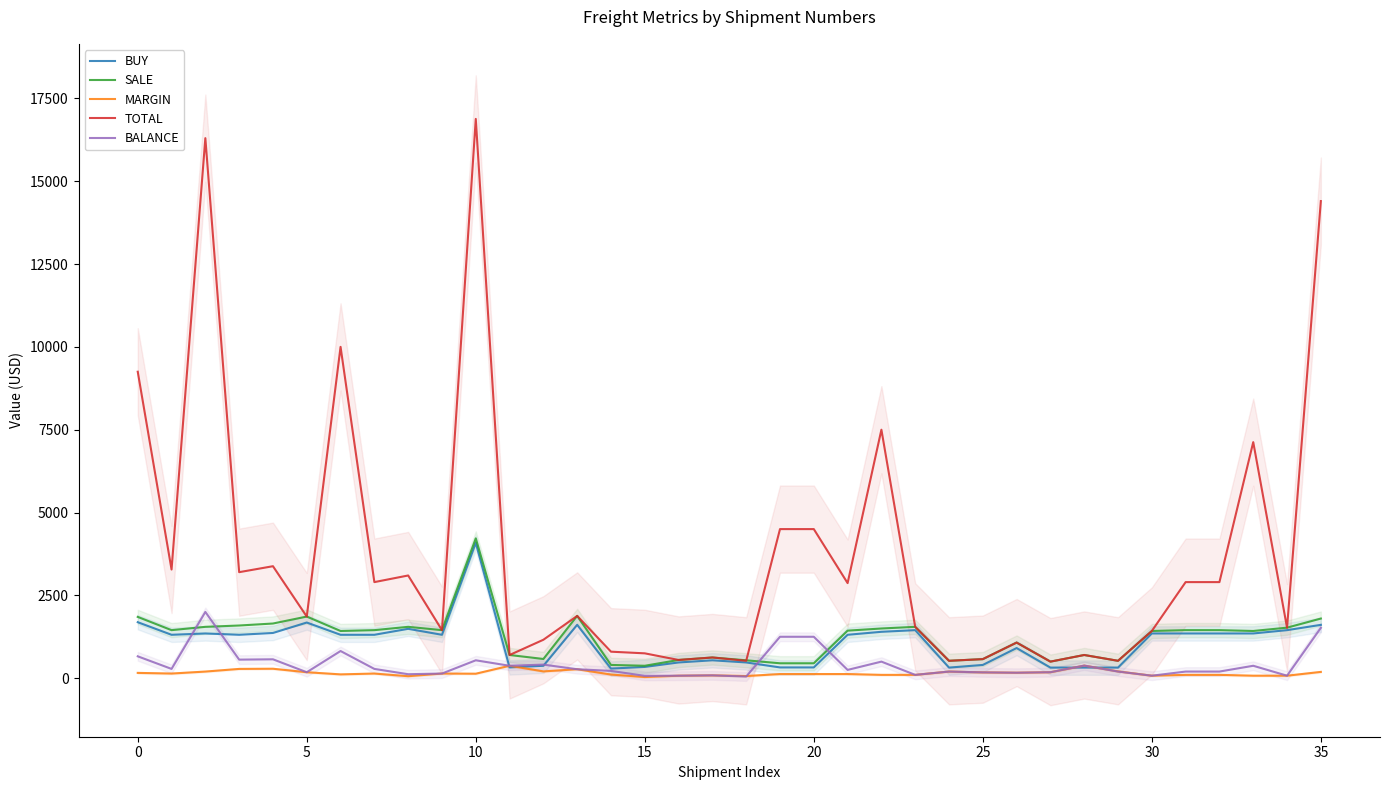

Which category has the highest value in the BUY series?

10